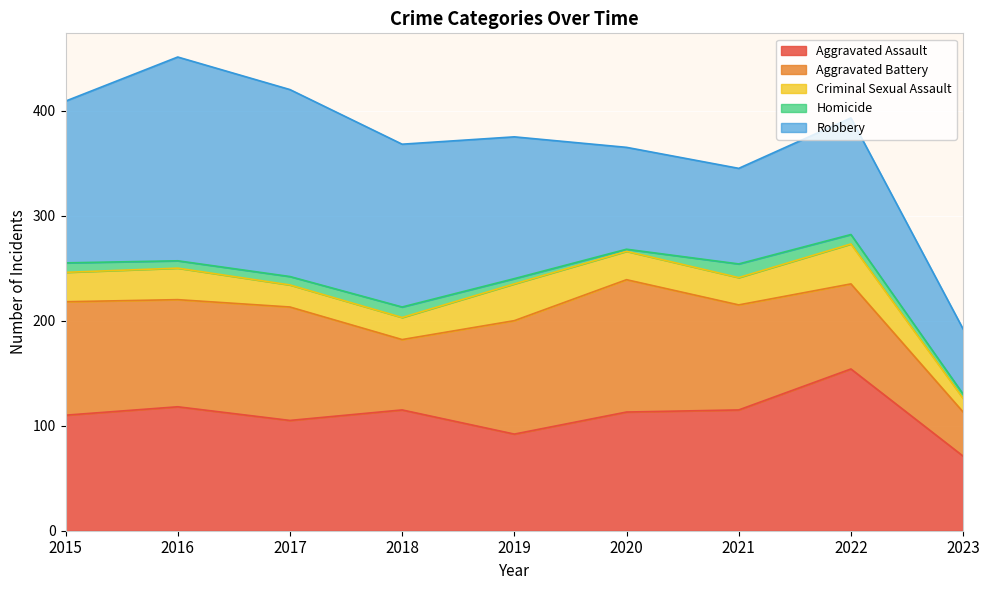

At which category does Aggravated Assault reach its first local valley?

2017